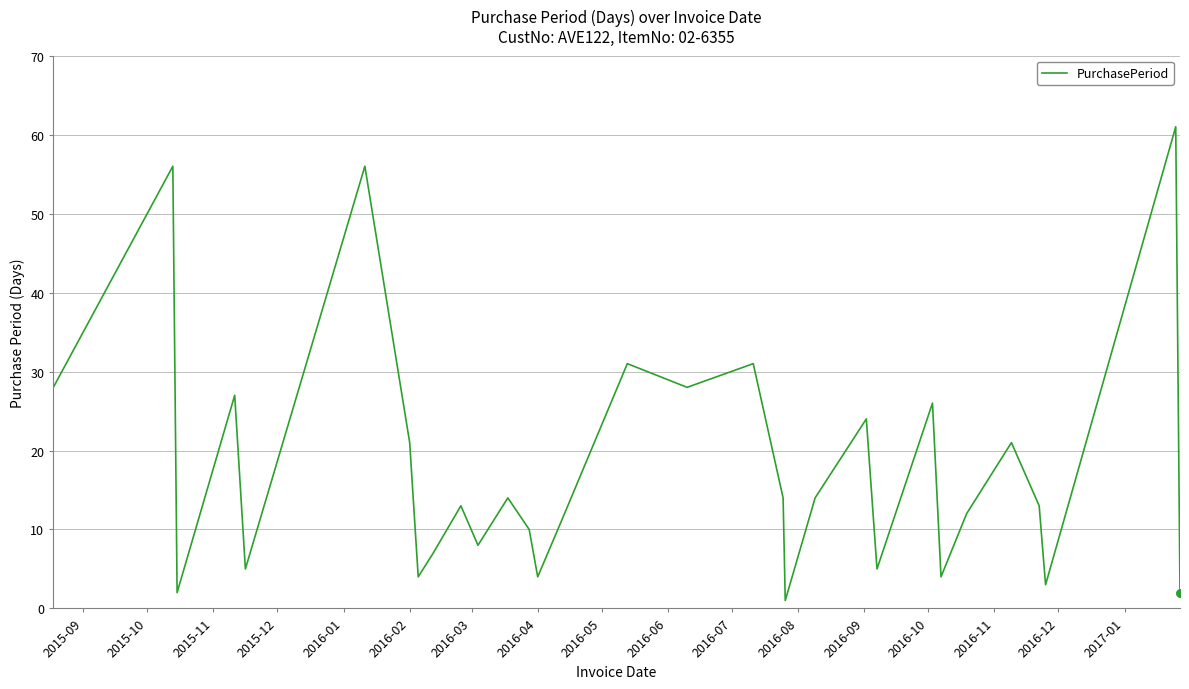

What is the difference between the maximum and minimum values?

60